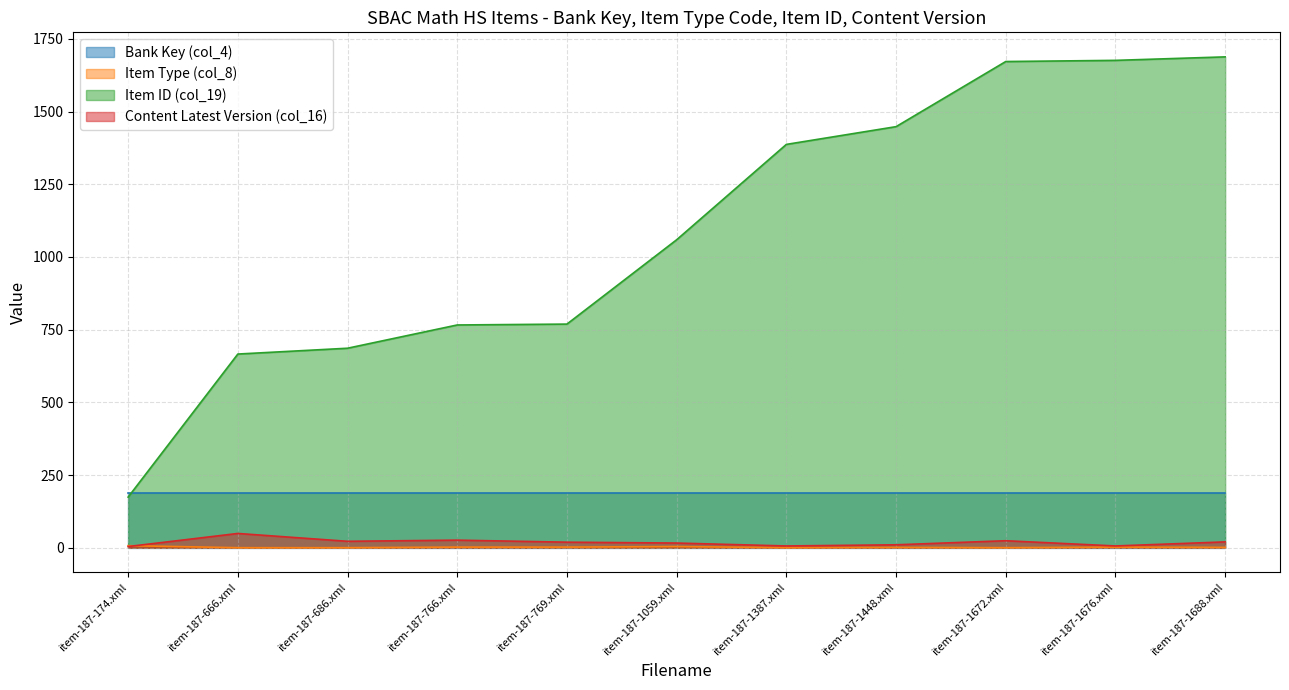

At how many categories does at least one series exceed 82?

11